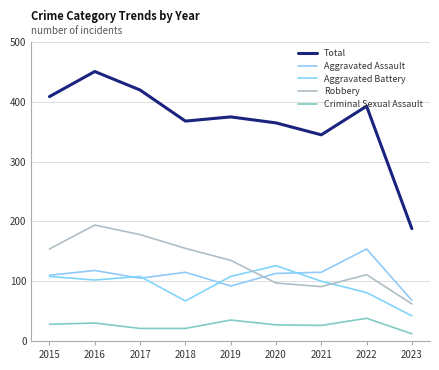

True or false: Total and Aggravated Battery intersect in this chart.

False